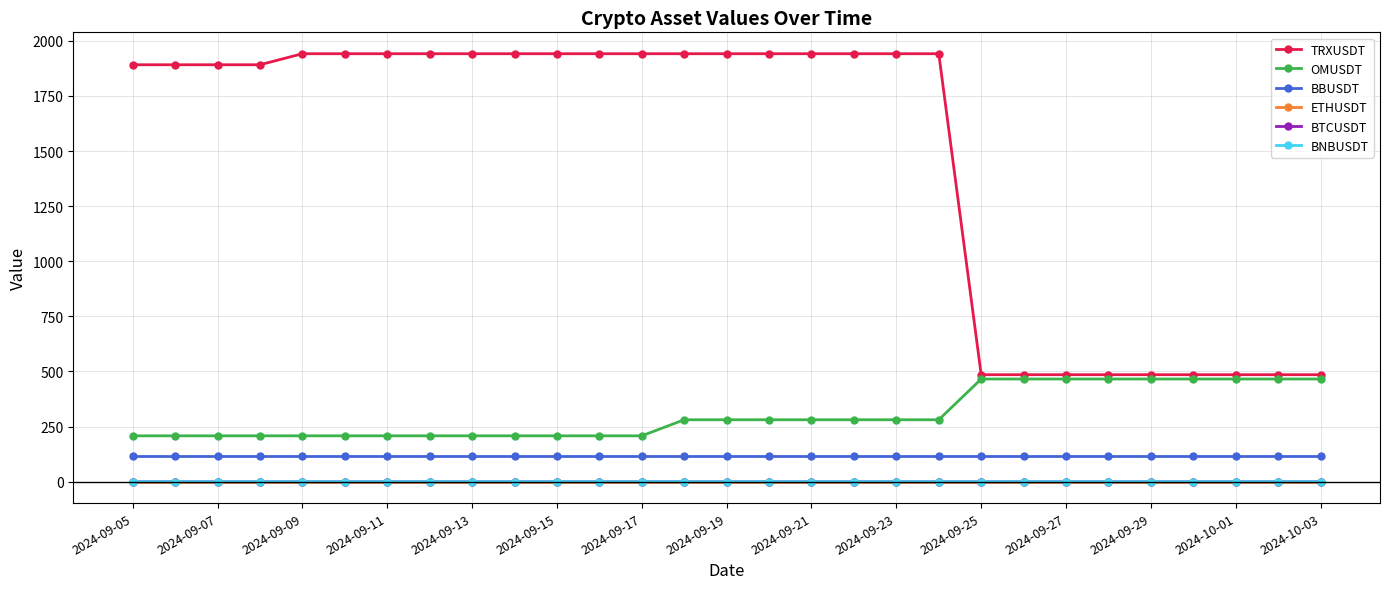

True or false: BNBUSDT and OMUSDT cross at least once.

False